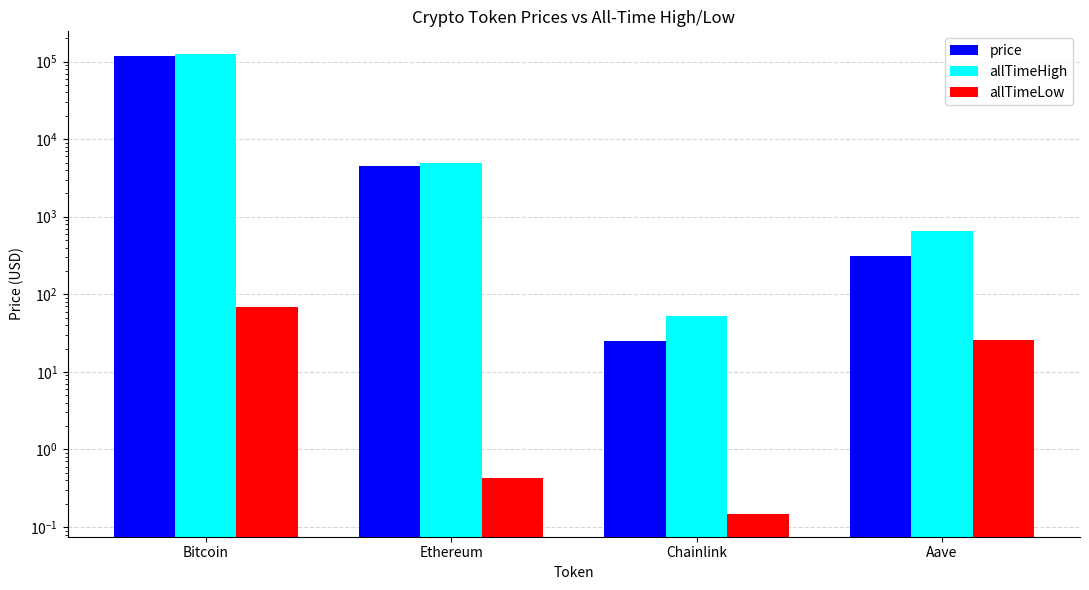

What are all the series names shown in the legend?

price, allTimeHigh, allTimeLow